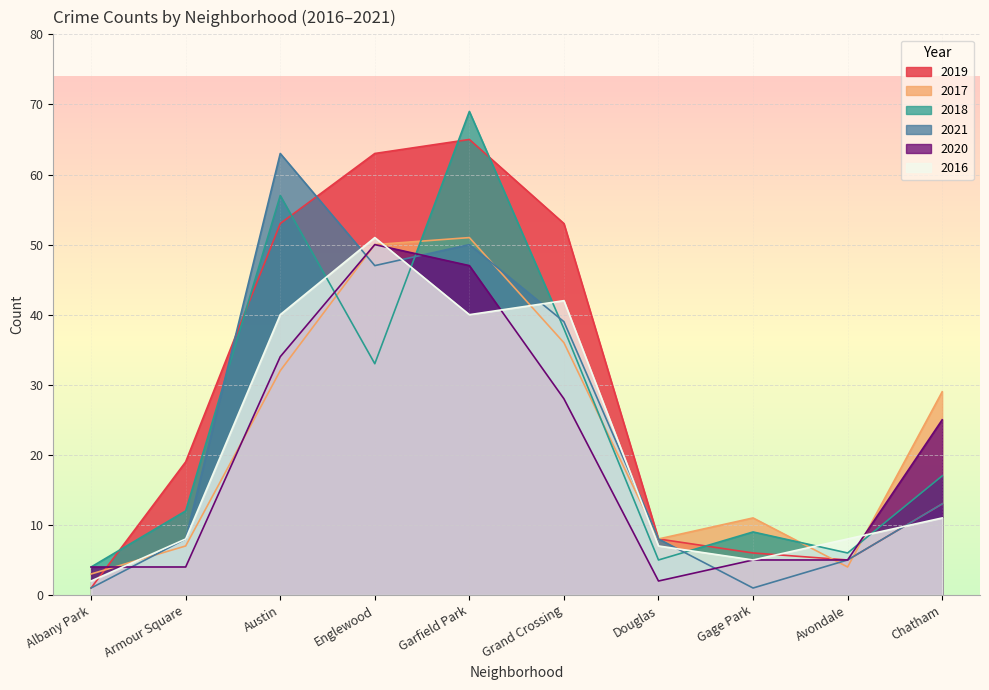

Is it true that 2021 equals 4 at Douglas?

False